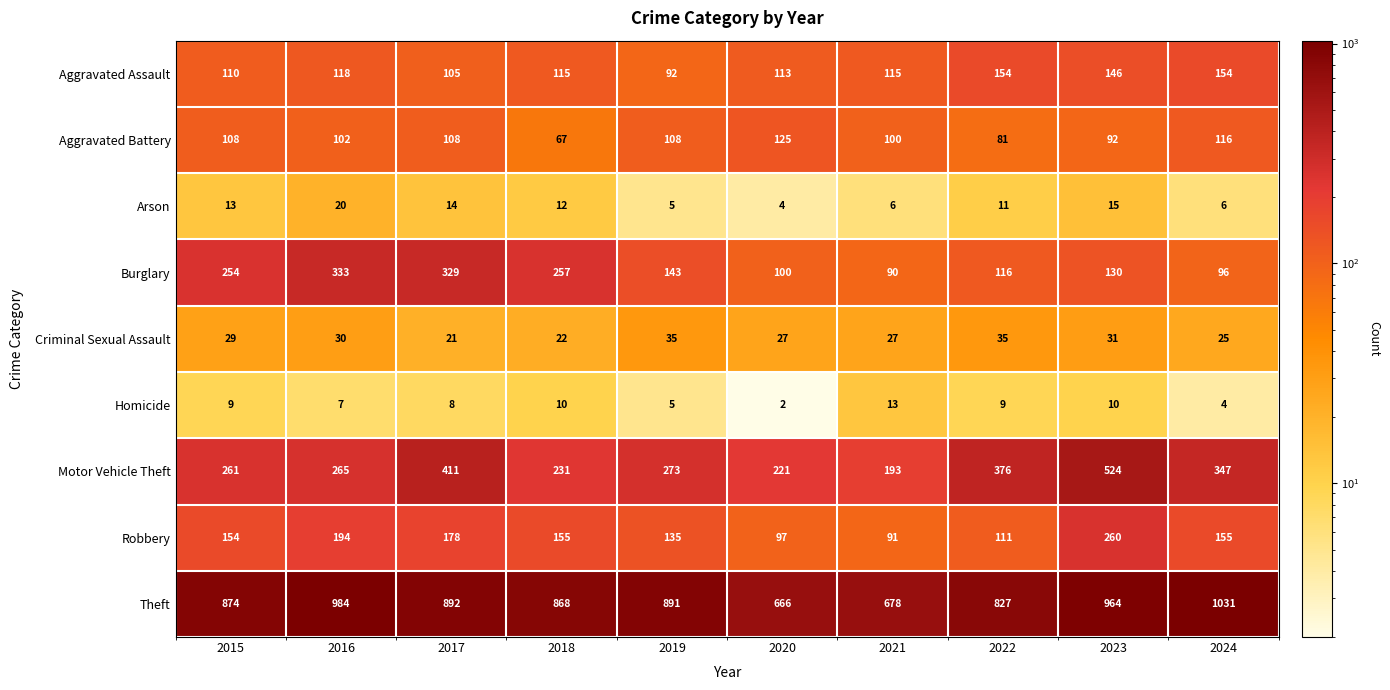

What is the difference between the Burglary values at 2019 and 2020?

43